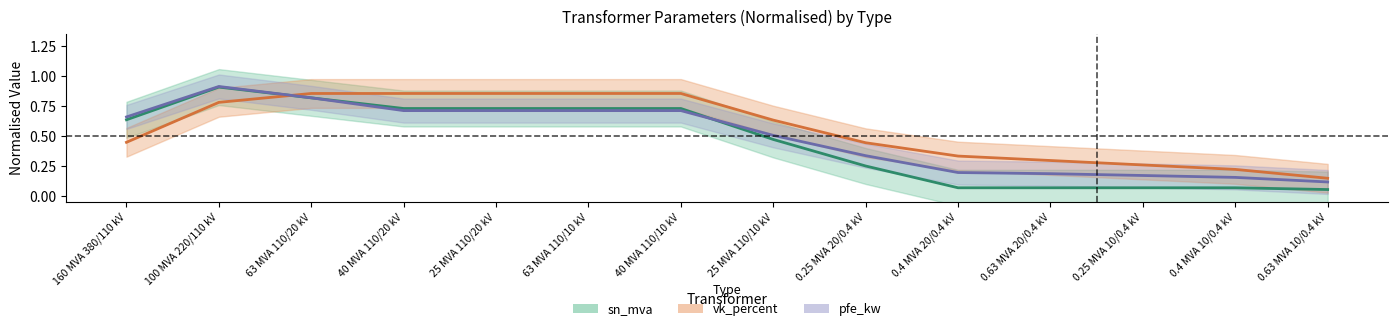

Which series changed the most between 100 MVA 220/110 kV and 0.4 MVA 10/0.4 kV?

sn_mva